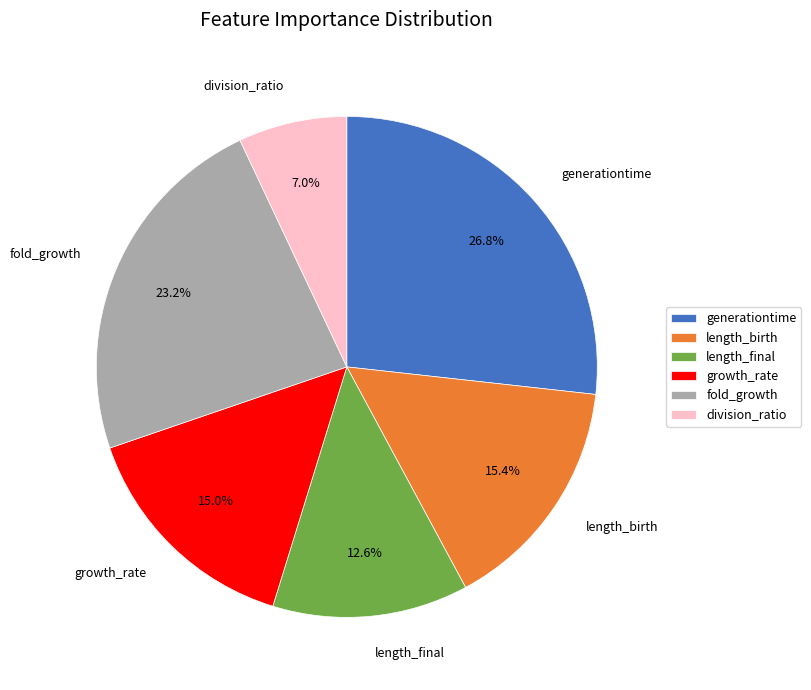

To the nearest percent, what percentage of the pie is length_birth?

15%